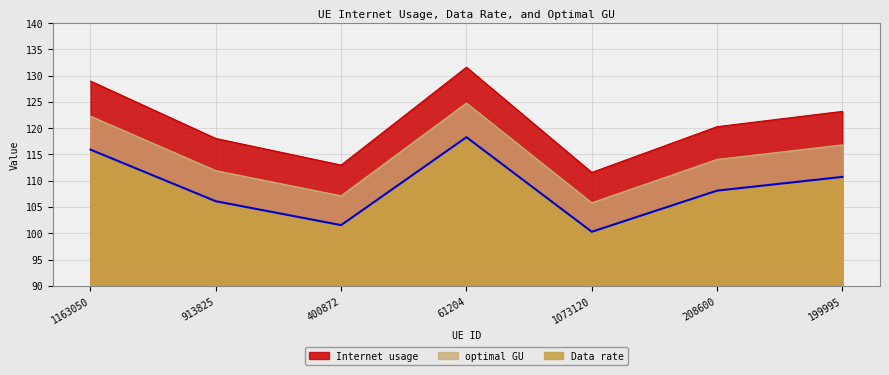

What is the label of the 6th point from the right?

913825